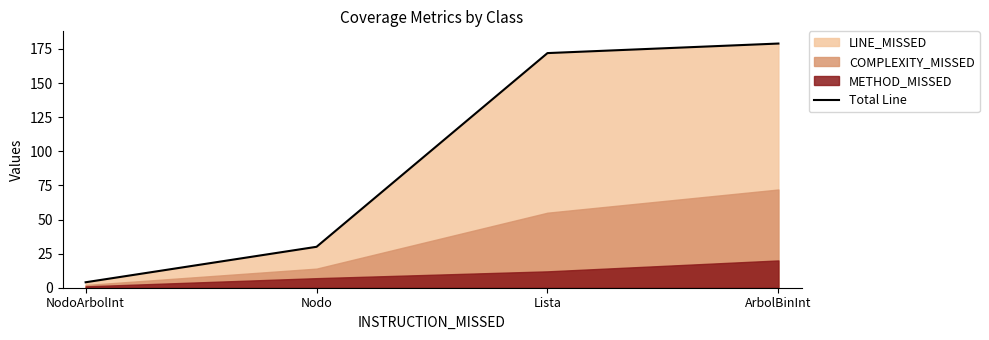

Read the value at Nodo, to the nearest 50.

50